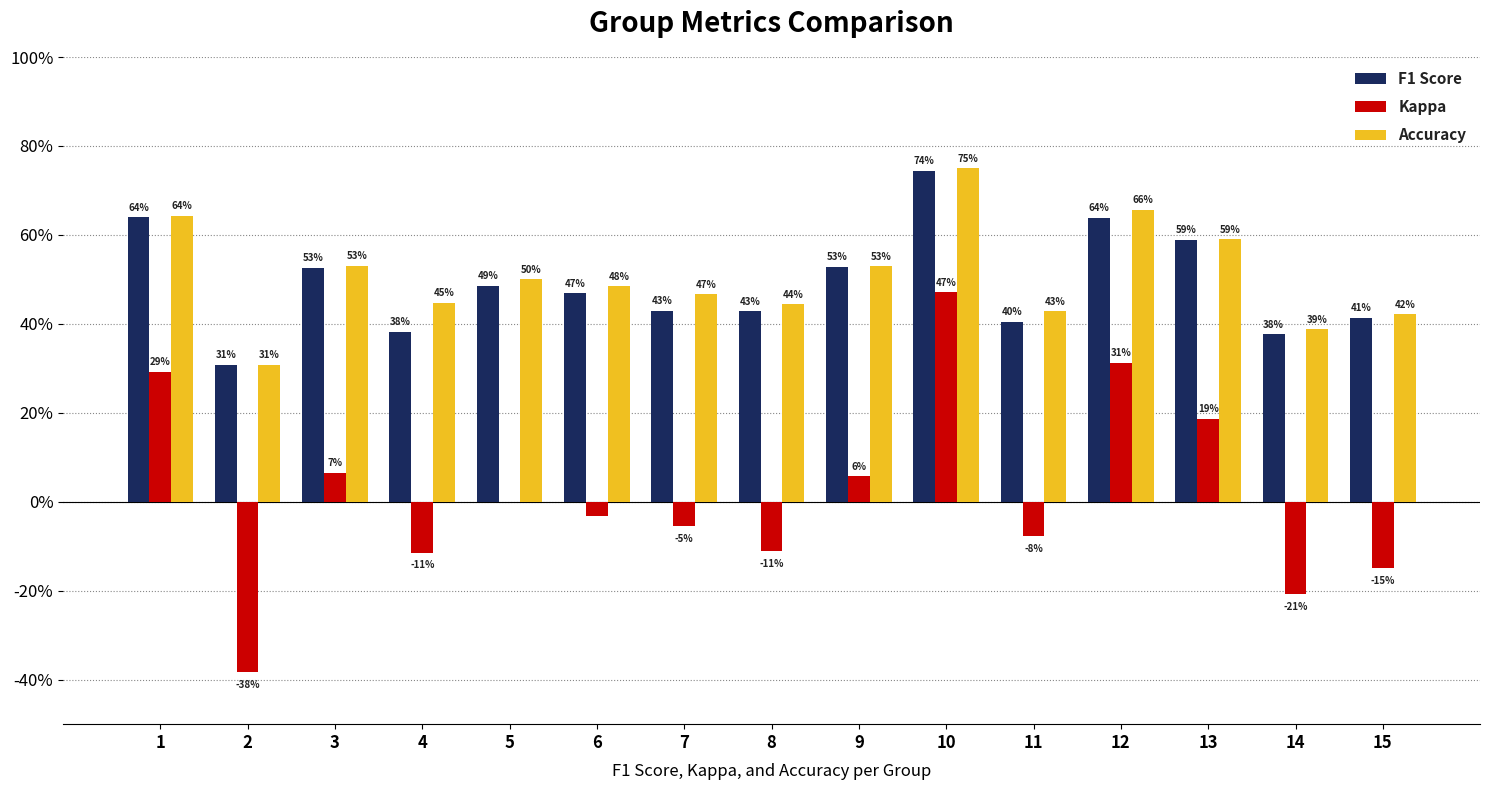

Are the bars horizontal?

No